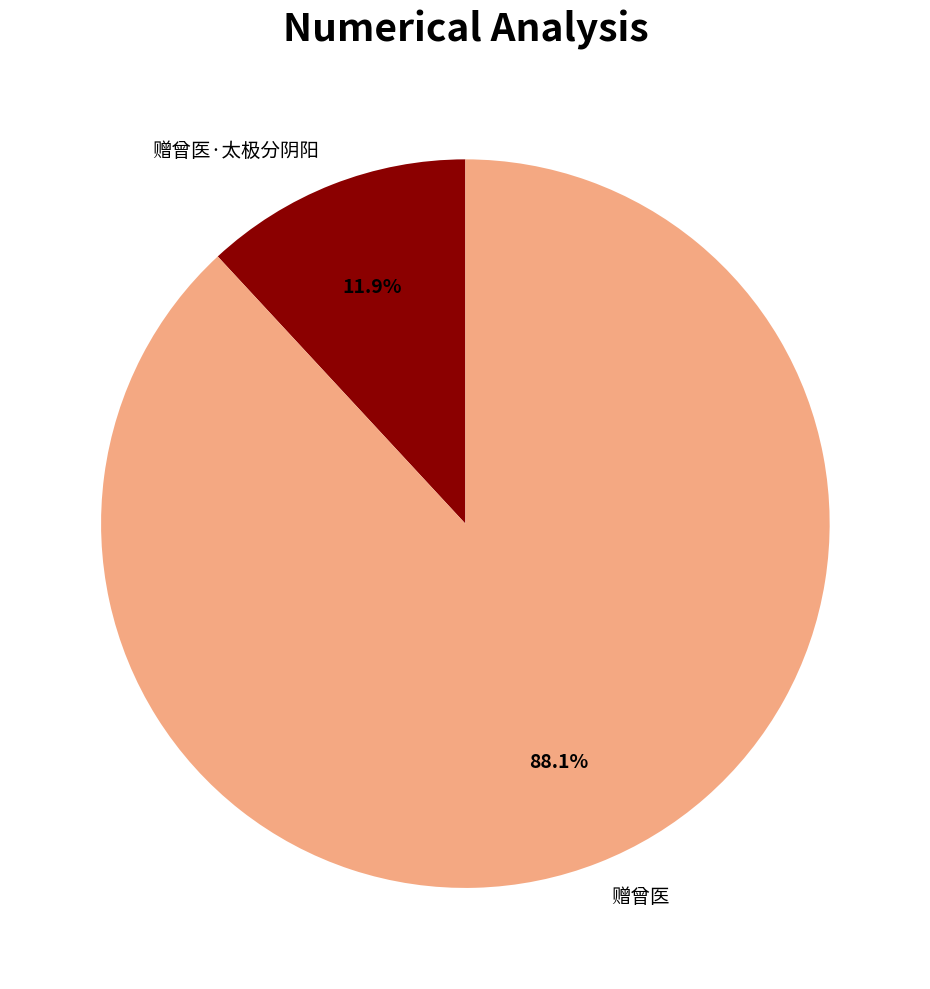

How much of the chart is everything except 赠曾医·太极分阴阳?

88.1%